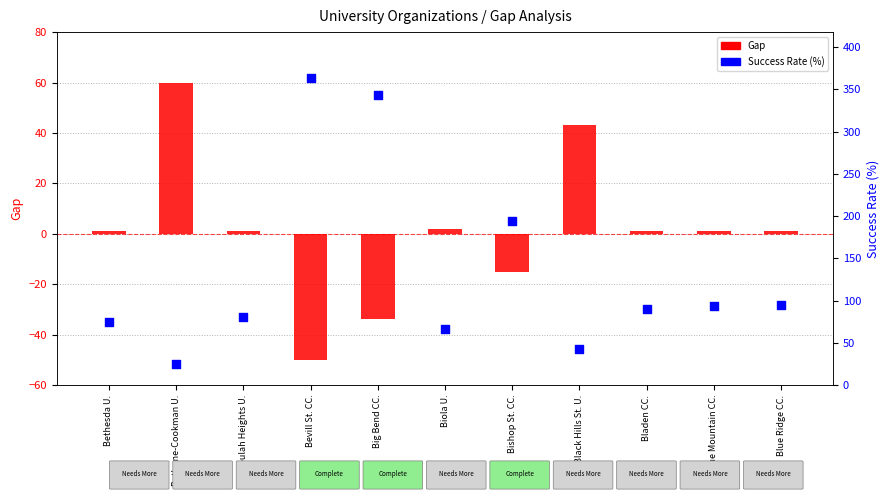

What are all the series names shown in the legend?

Gap, Success Rate (%)